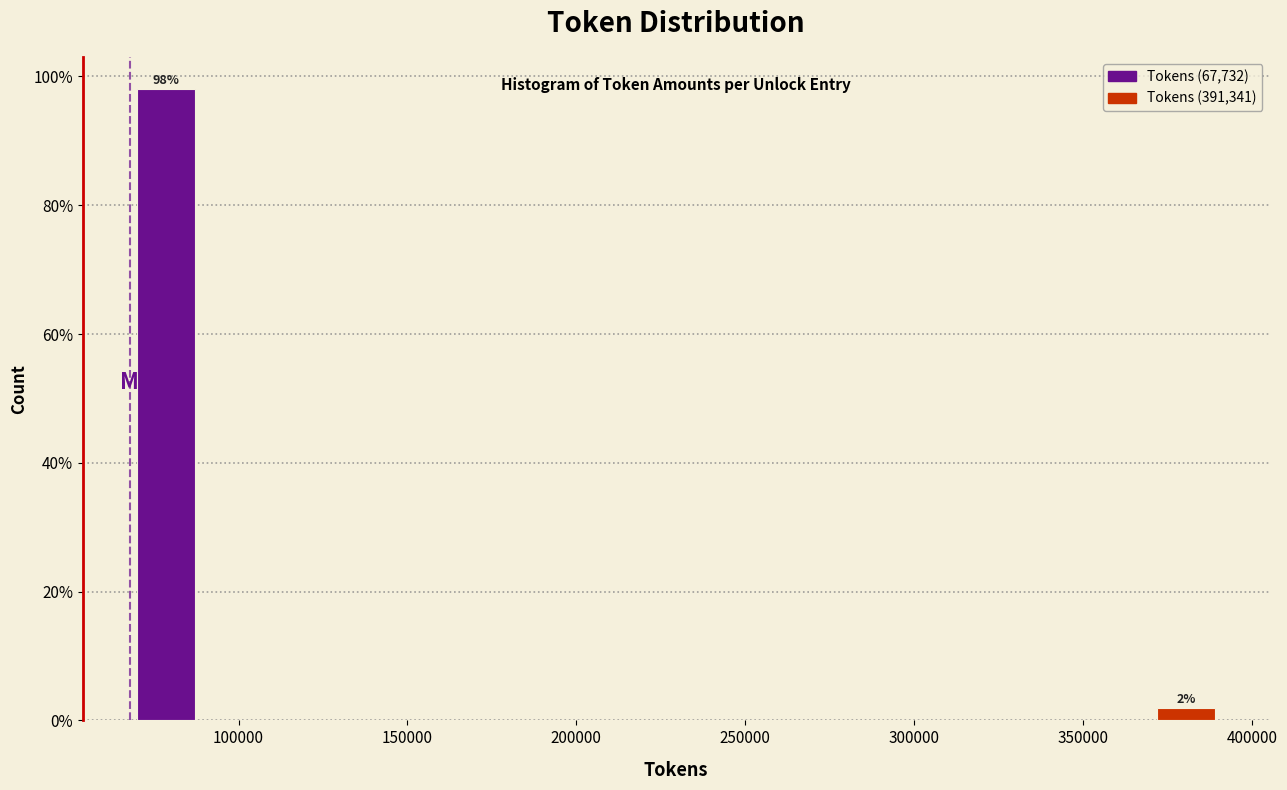

Which range on the x-axis has the tallest bar?

70000 to 90000